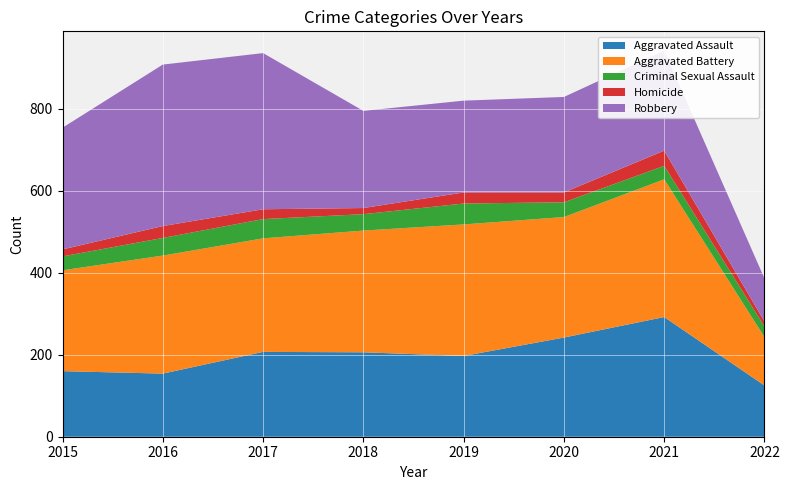

Reading right to left, extract all data points from this chart.

Aggravated Assault: 125	292	242	197	206	207	154	160
Aggravated Battery: 118	336	294	321	297	277	288	246
Criminal Sexual Assault: 26	33	36	51	40	47	43	34
Homicide: 12	37	24	27	15	24	29	17
Robbery: 105	244	233	224	237	381	394	297